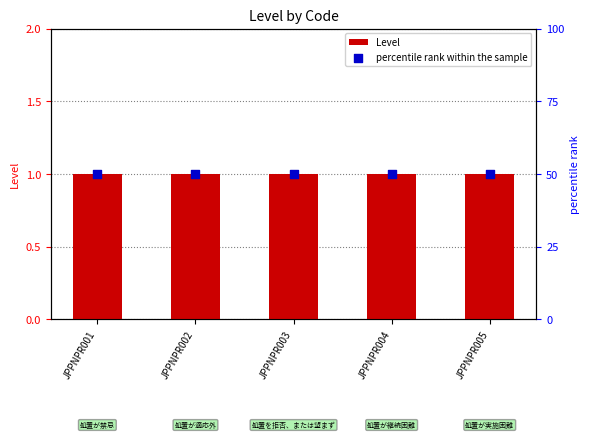

Which series has the largest total across all categories?

percentile rank within the sample